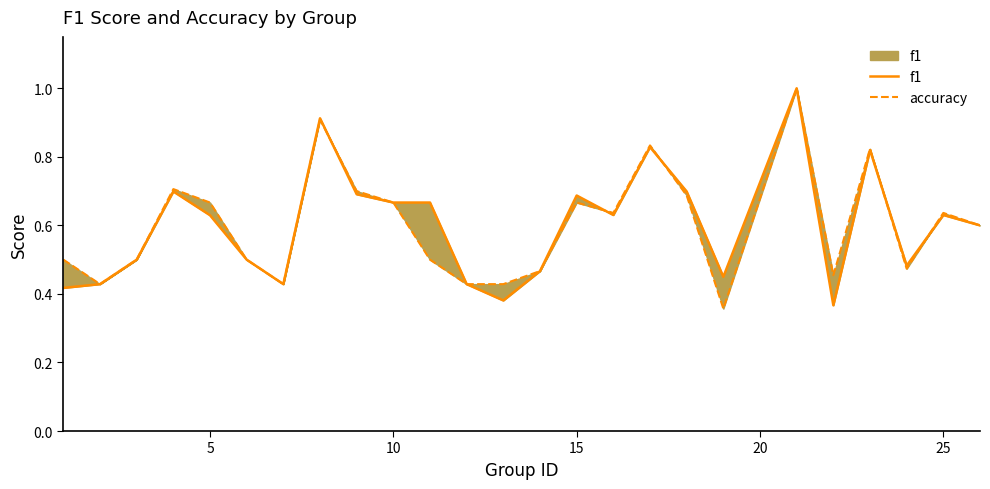

Count the number of categories in the chart.

25